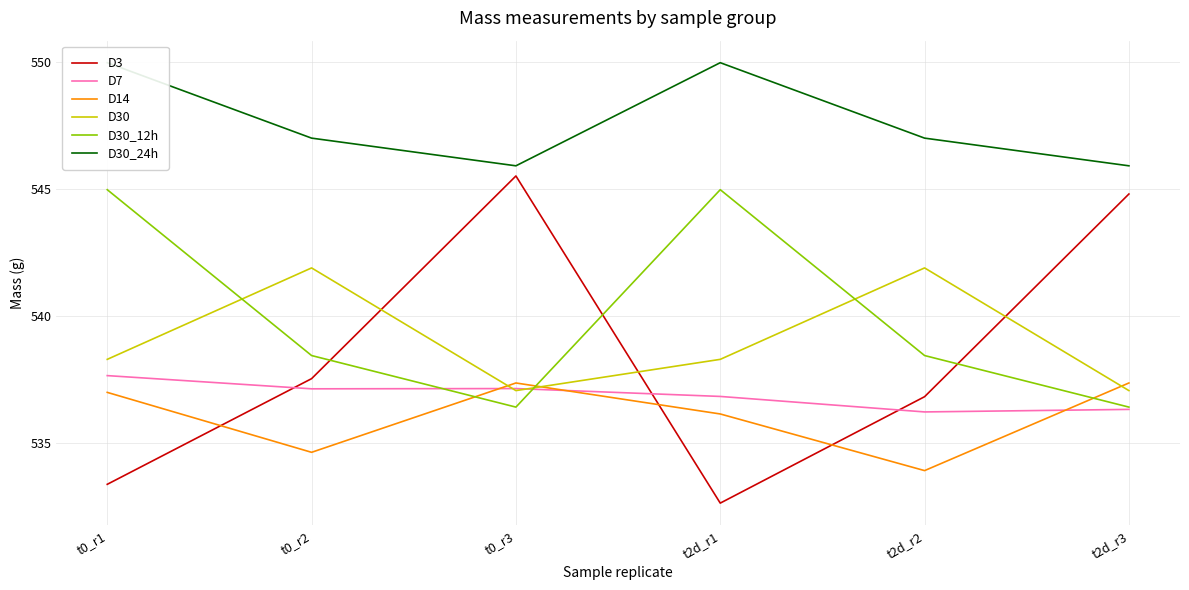

True or false: D14 and D3 cross at least once.

True